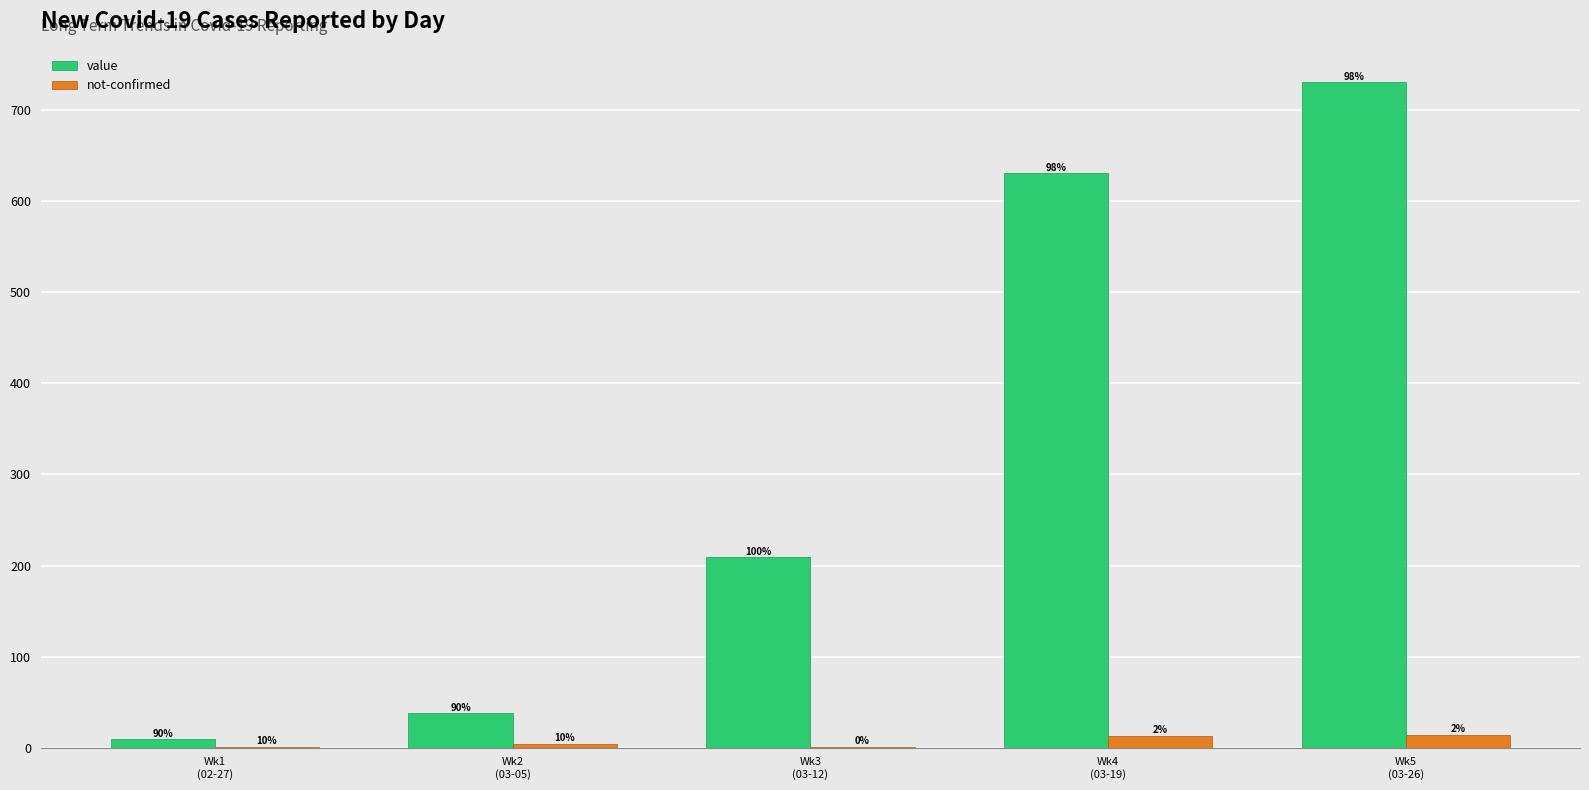

What is the label of the 2nd bar from the left?

Wk2
(03-05)